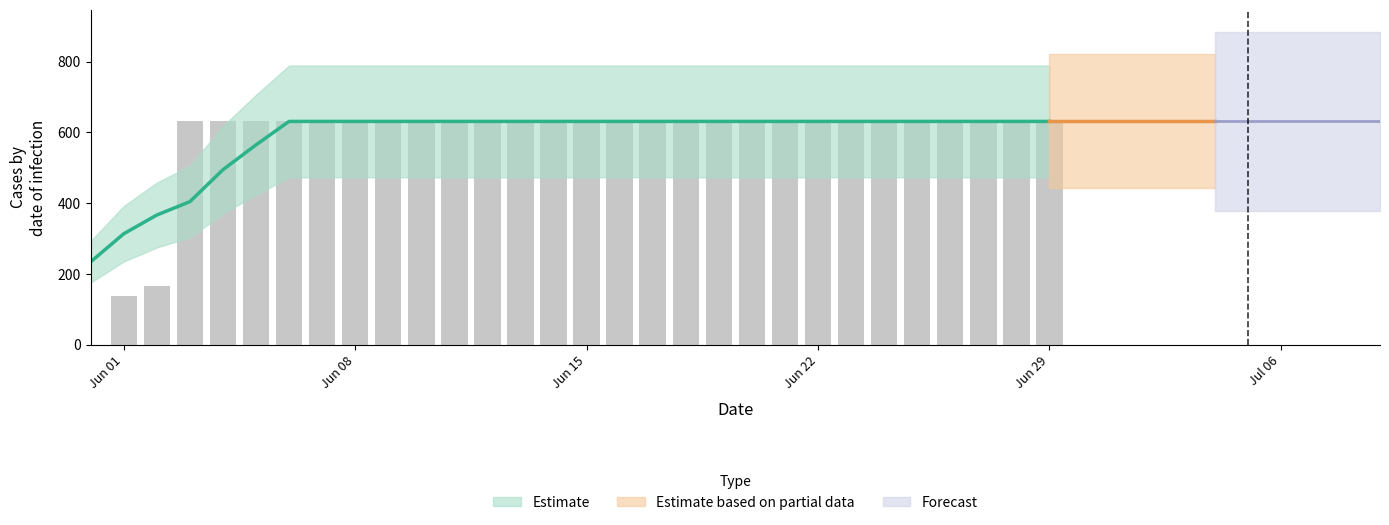

What is the greatest value displayed?

631